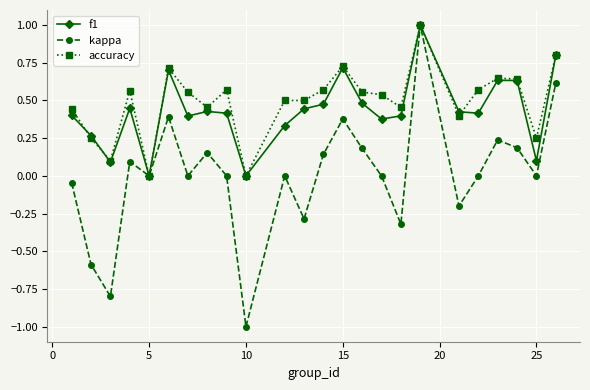

Which series has the largest range (max minus min)?

kappa